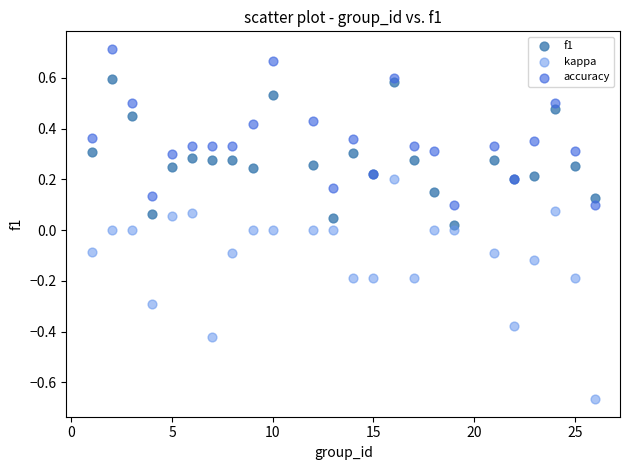

What is the X range (max minus min) for the scatter plot?

25.0